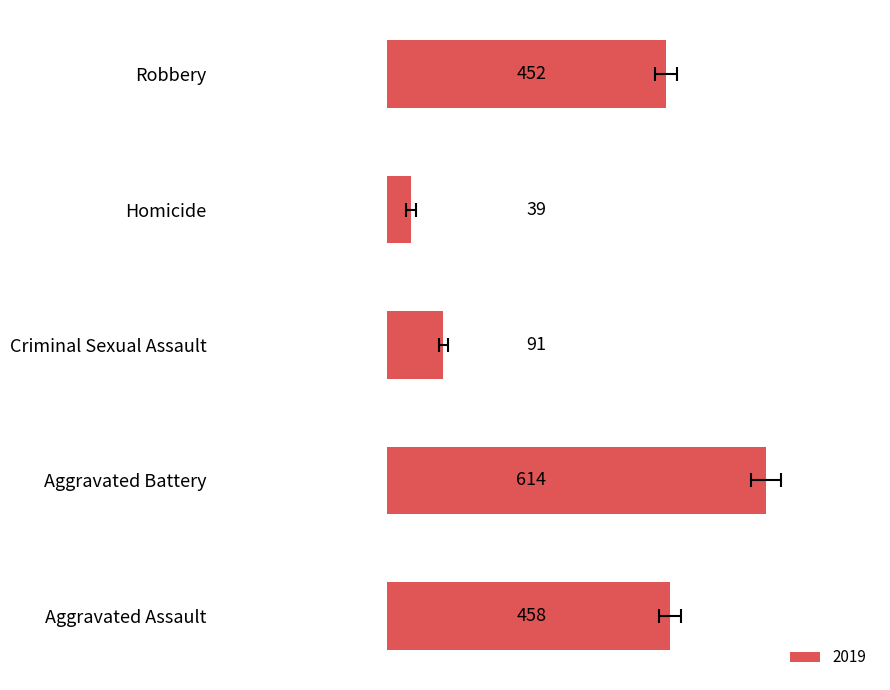

How many data points does each series have?

5